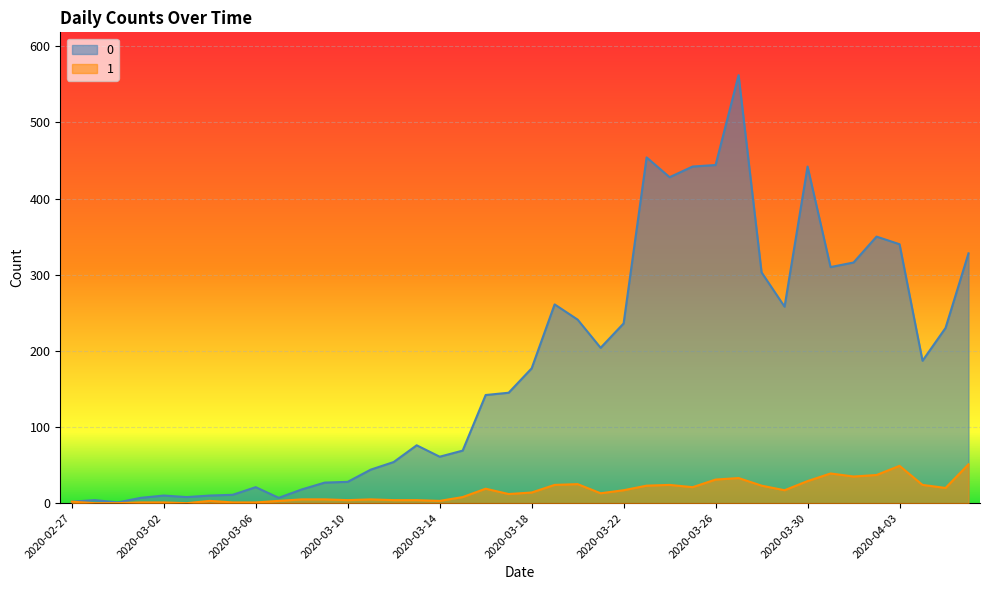

What position from the right is 2020-03-27?

11